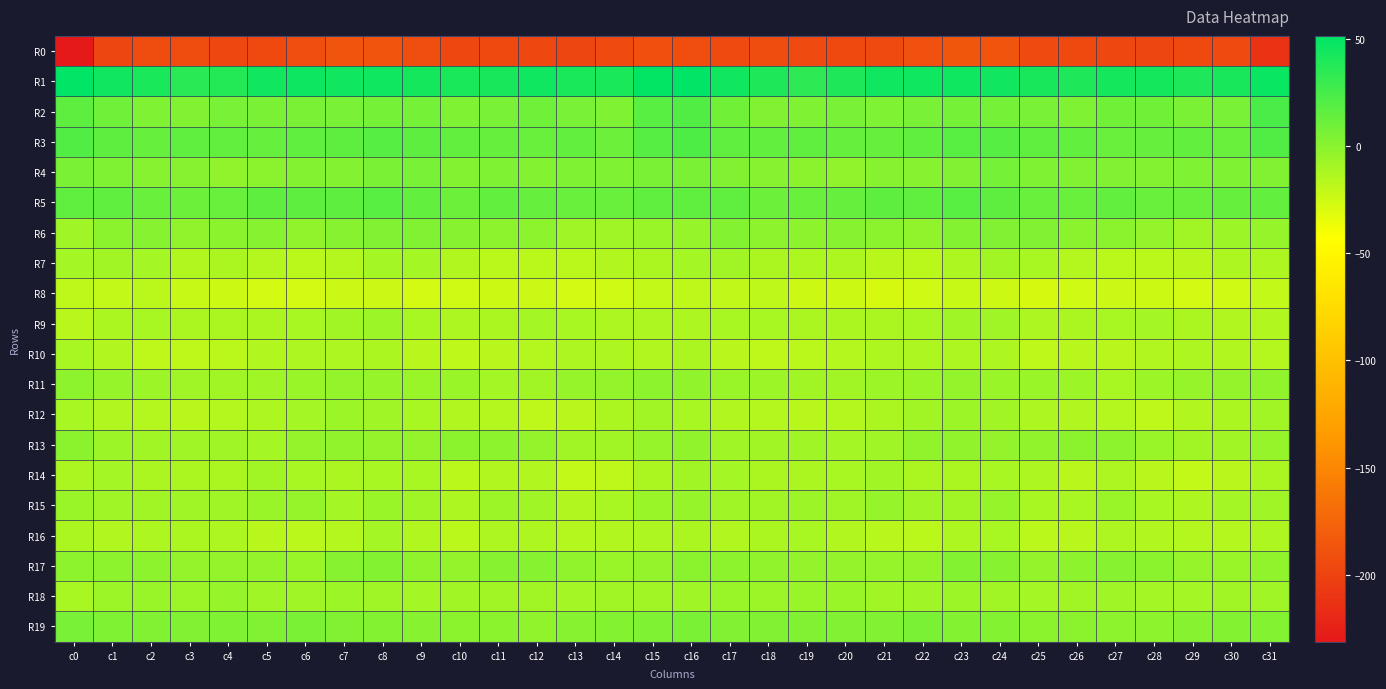

What is the total value across all series at c9?

-231.5